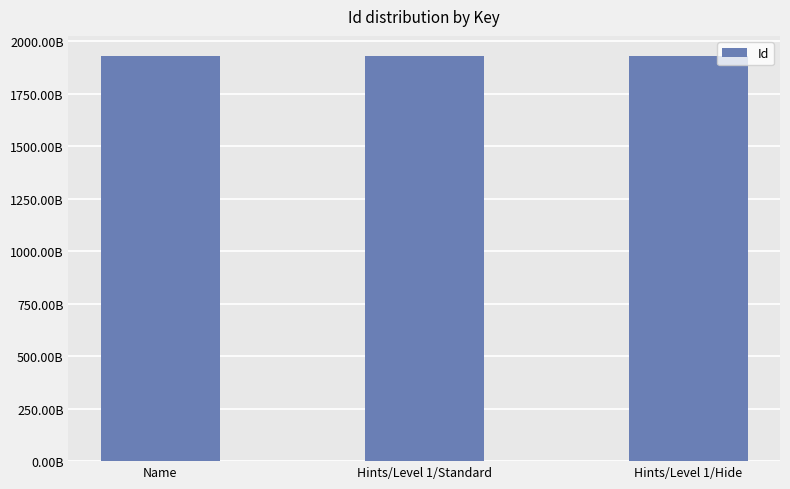

Where does the data first go above 1927971975168?

Hints/Level 1/Hide